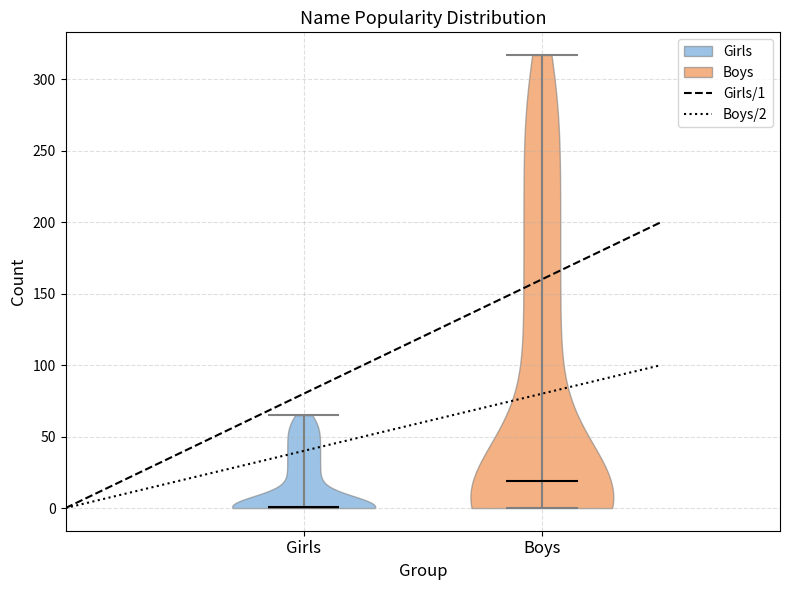

Reading left to right, read every violin against the y-axis: where its median line is, and the lowest and highest points it reaches. The values are not printed on the chart, so give them approximately, as read against the axis.

Girls: median line 0, lowest point 0, highest point 65
Boys: median line 20, lowest point 0, highest point 315